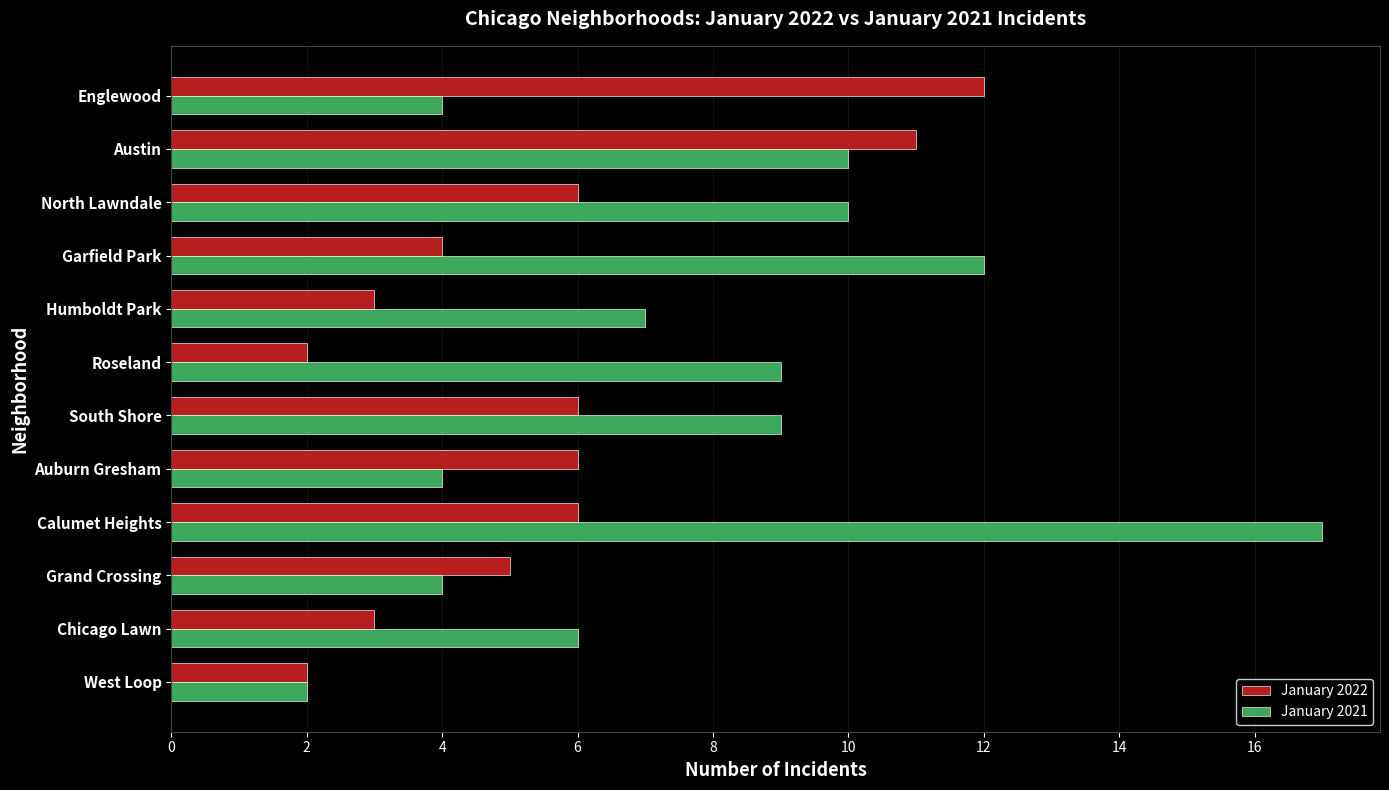

What is the difference between the maximum and minimum values in the January 2022 series?

10